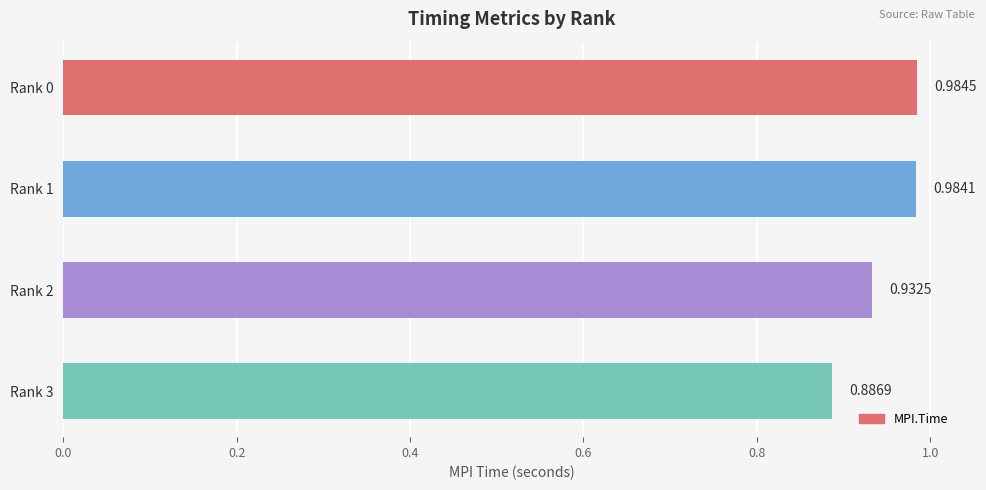

Does the chart contain stacked bars?

No